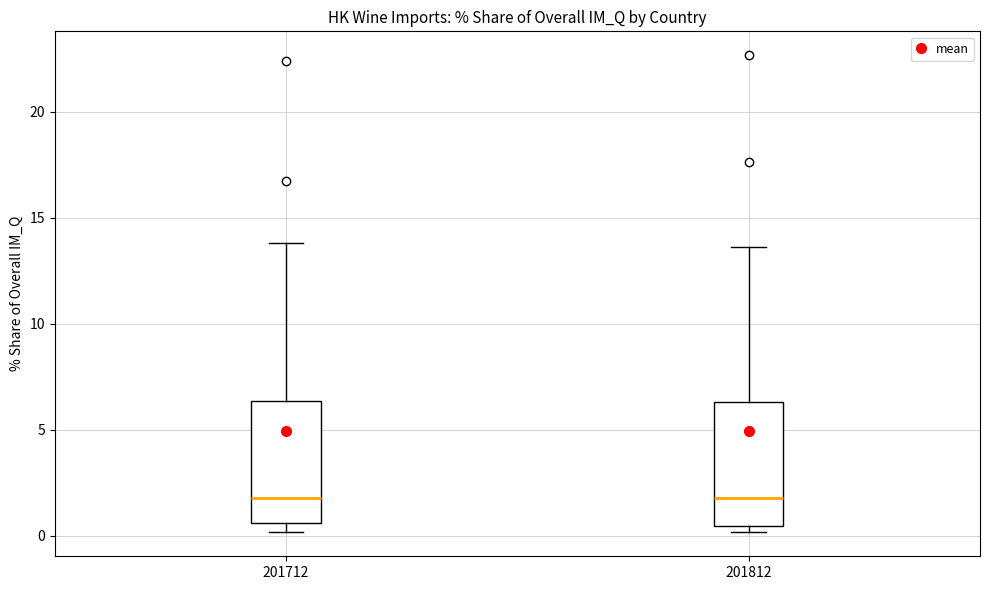

Where is the lower edge of the box at x = 201712 on the y-axis? The values are not printed on the chart, so give them approximately, as read against the axis.

0.5